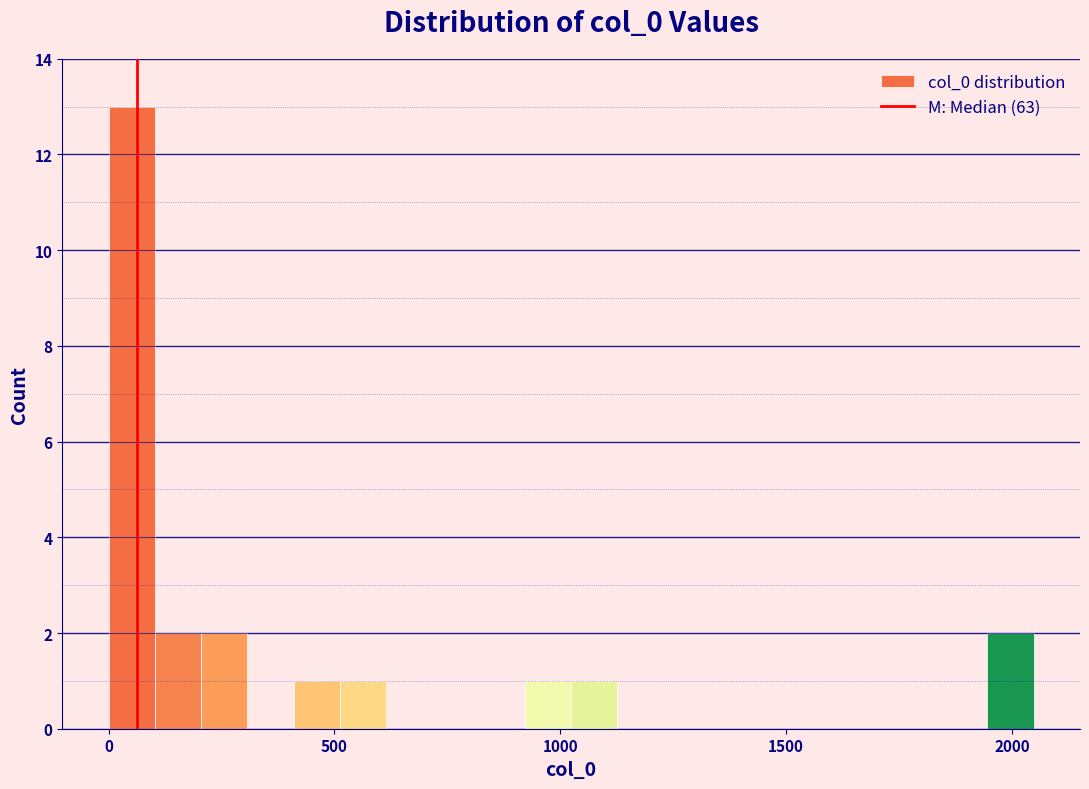

Around what value on the x-axis is the tallest bar? Give the approximate position of its centre, as read against the axis.

50